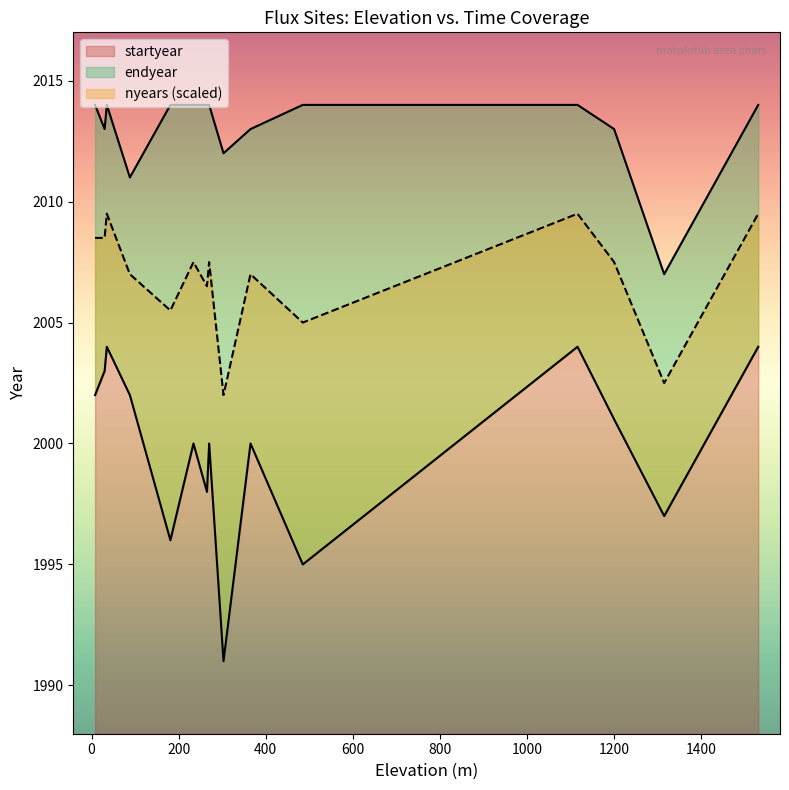

What are all the series names shown in the legend?

startyear, nyears, endyear